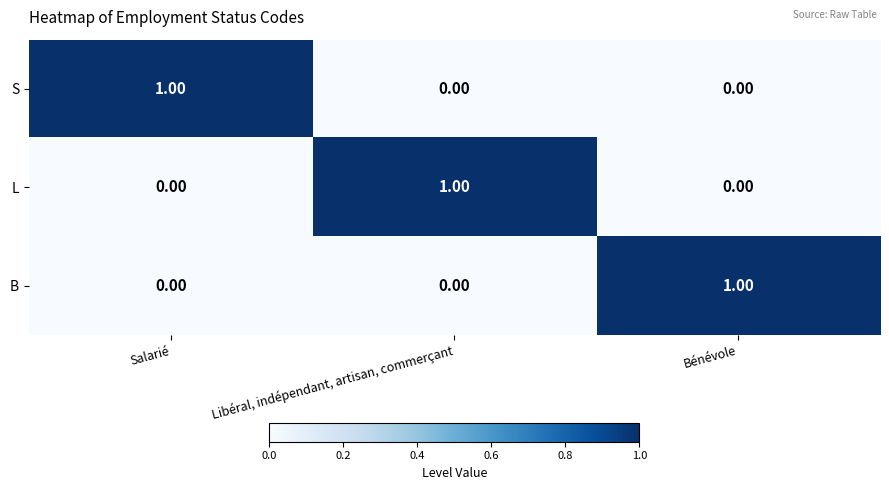

At which label does S reach its peak?

Salarié